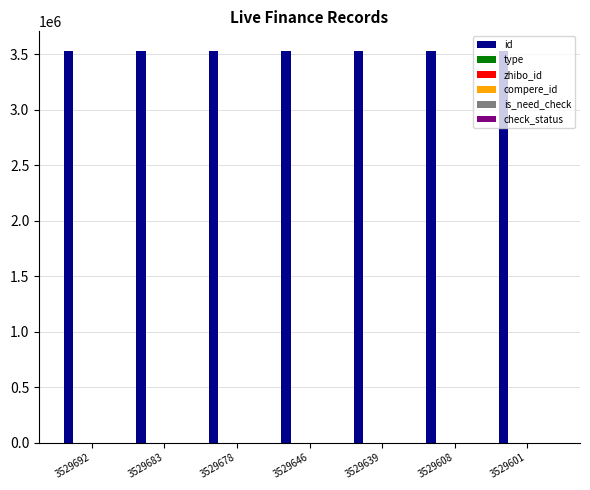

Which category has the highest value in the check_status series?

3529692